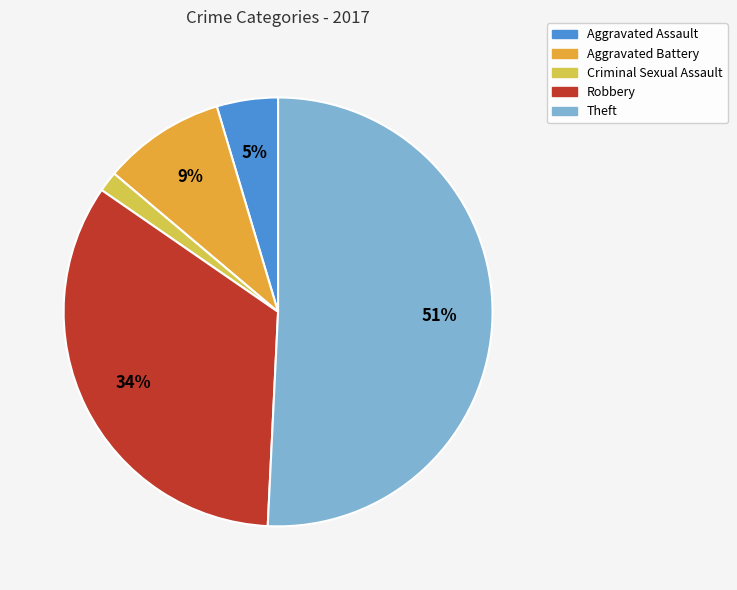

True or false: Criminal Sexual Assault accounts for 2% of the total.

True